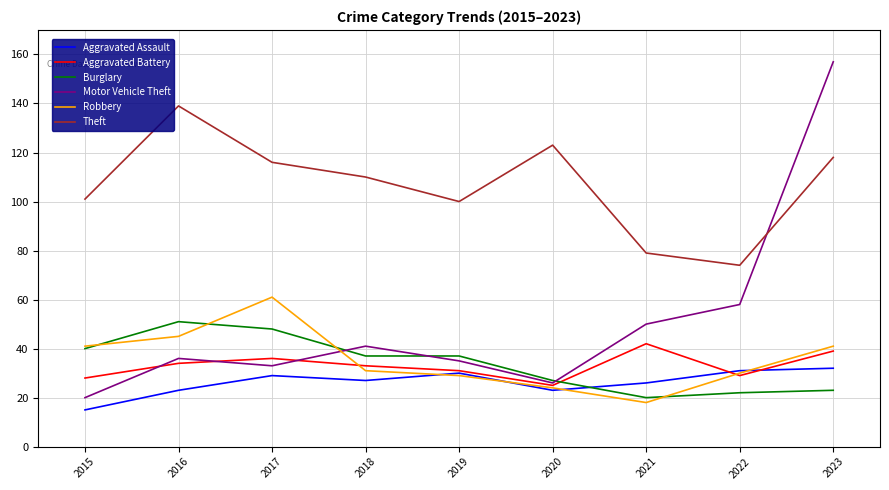

Count the number of data series in this chart.

6